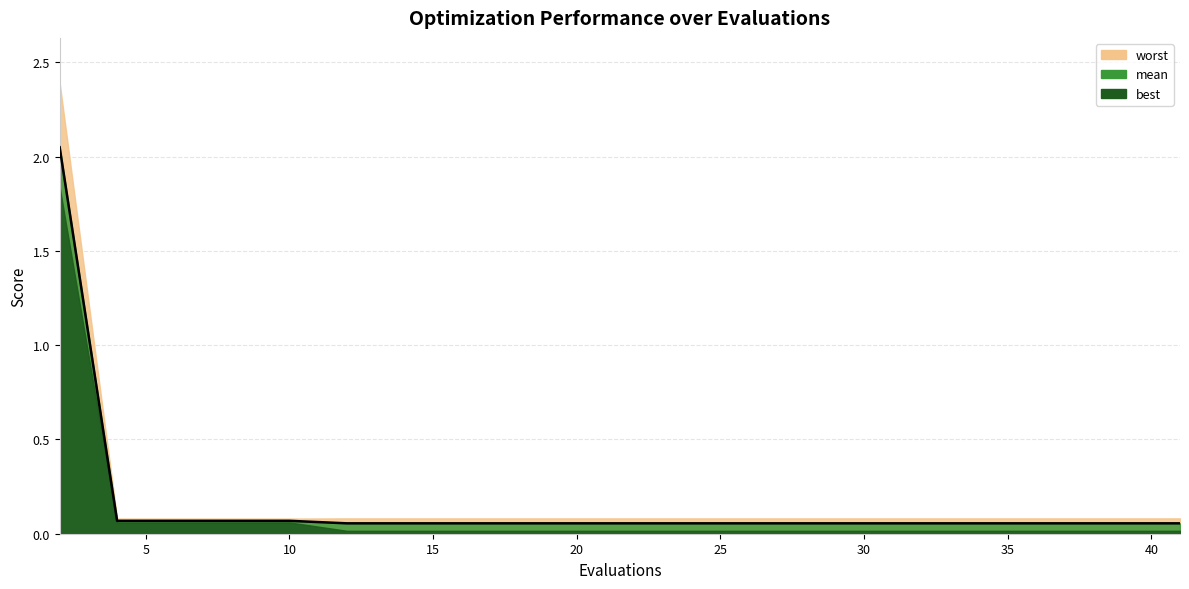

What is the highest value of the worst series?

2.4